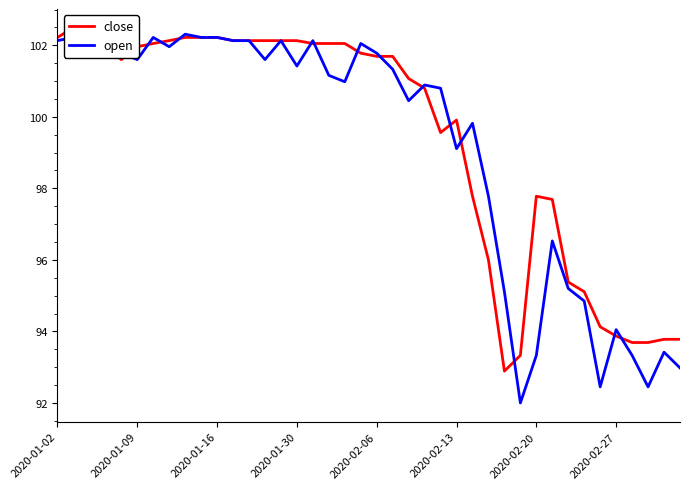

What are all the series names shown in the legend?

close, open